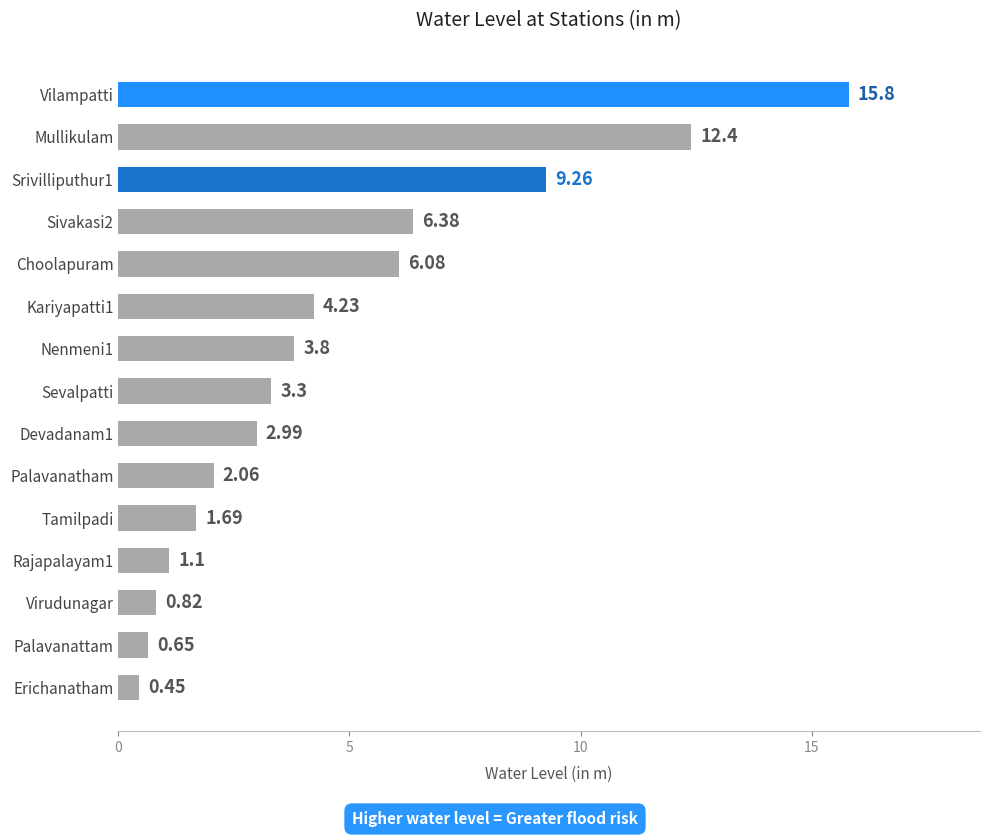

Which label corresponds to the smallest value in the chart?

Erichanatham